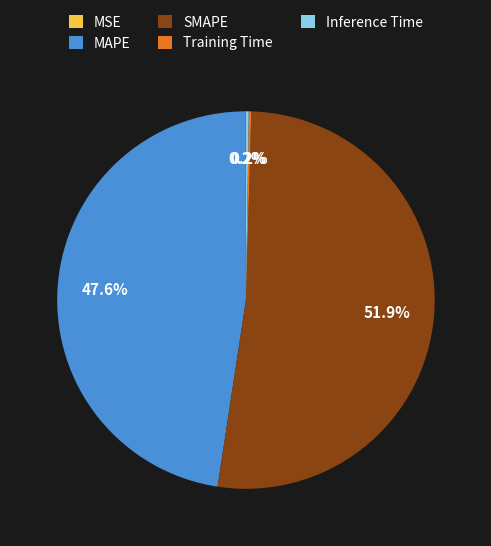

Does any single category account for the majority?

Yes